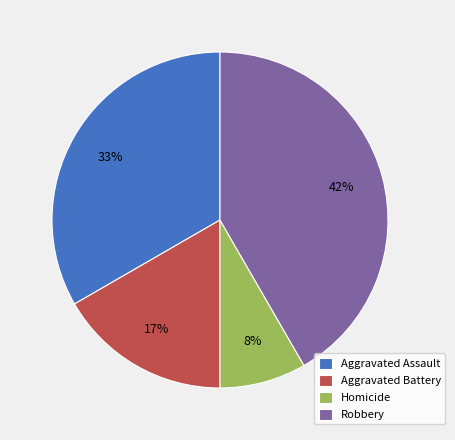

To the nearest percent, what is the average slice percentage?

25%